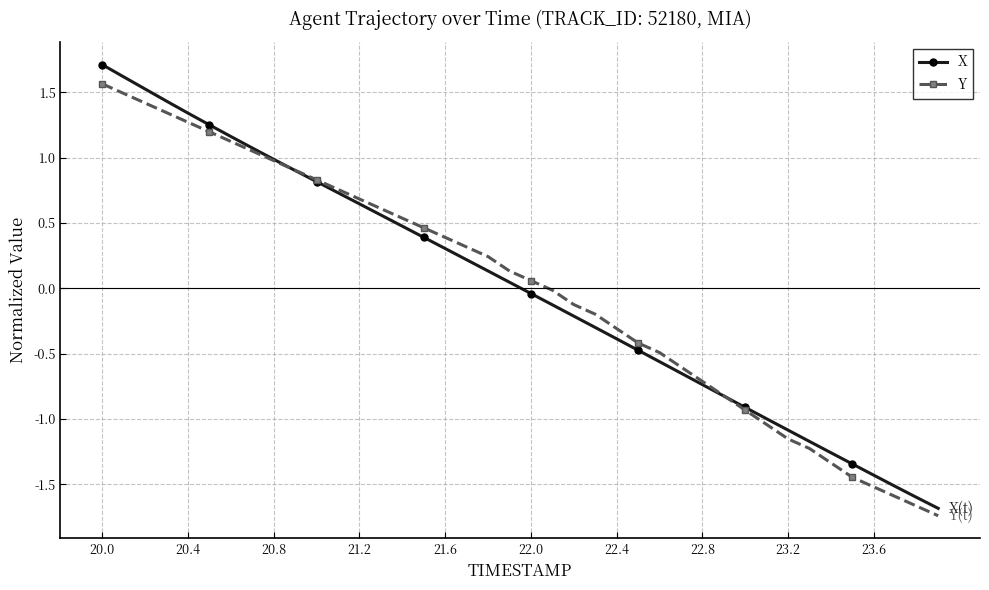

Which series has the widest spread of values?

X